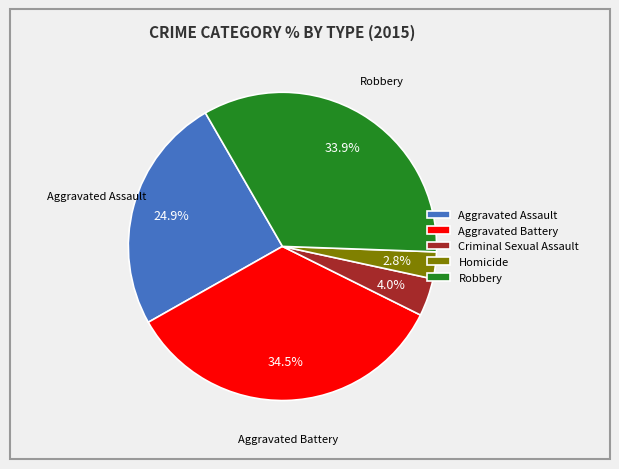

To the nearest percent, what is the difference between the largest and smallest slice percentages?

32%